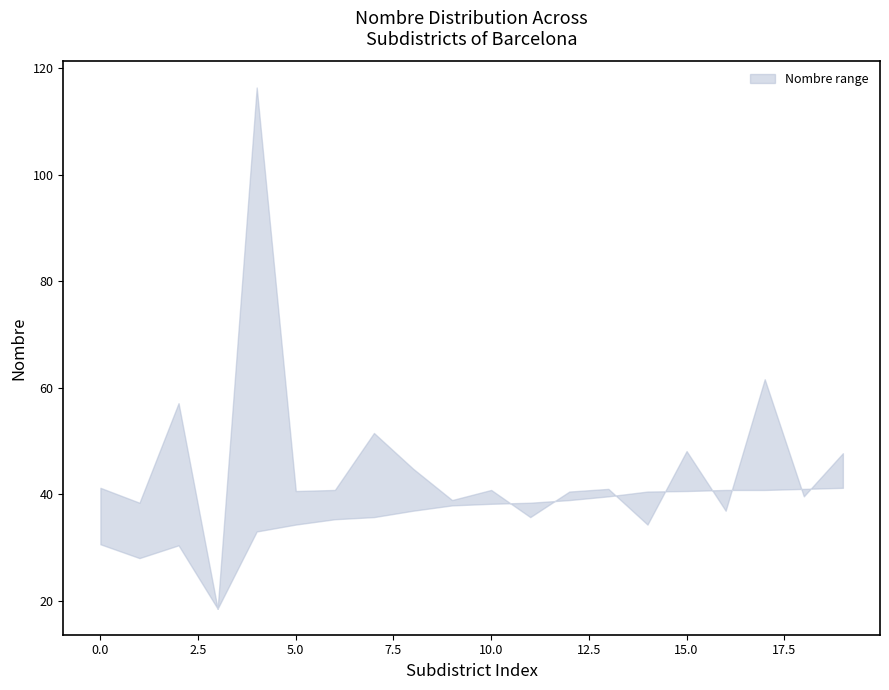

Which category has the highest value in the Nombre_upper series?

4